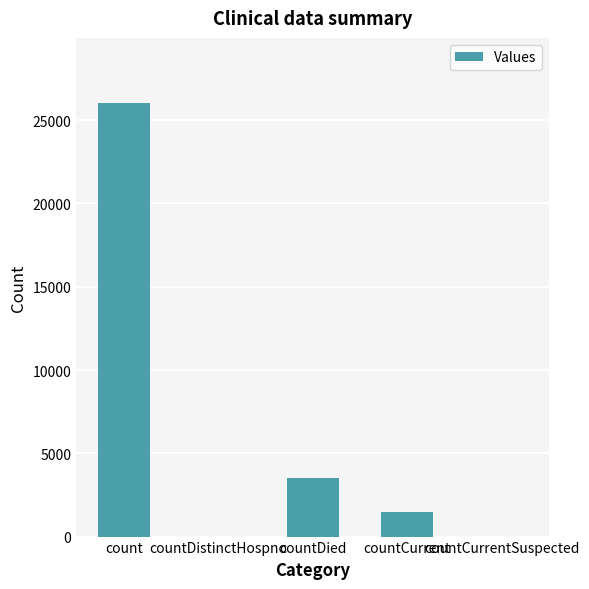

Which has a higher value, countCurrent or countCurrentSuspected?

countCurrent